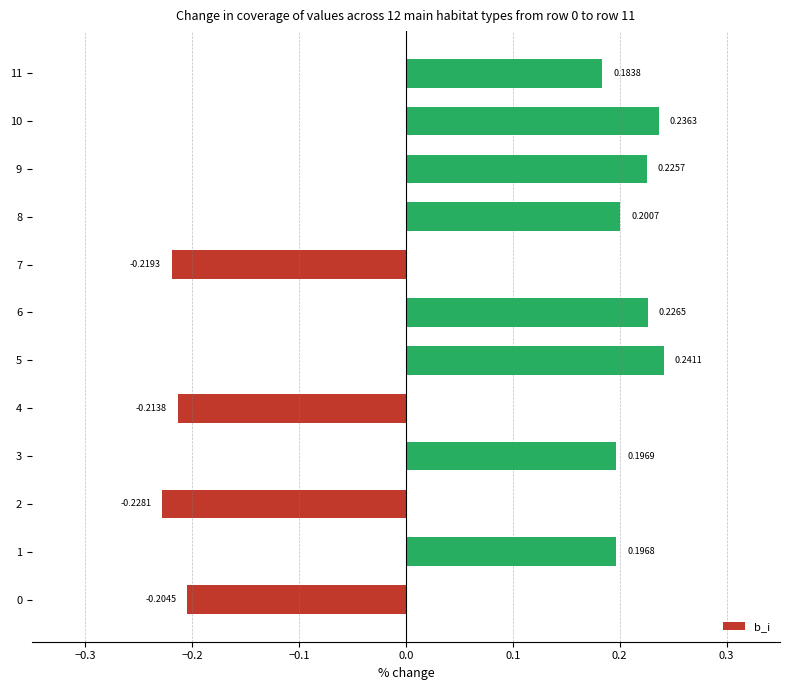

At which category does the chart reach its minimum across all series?

2